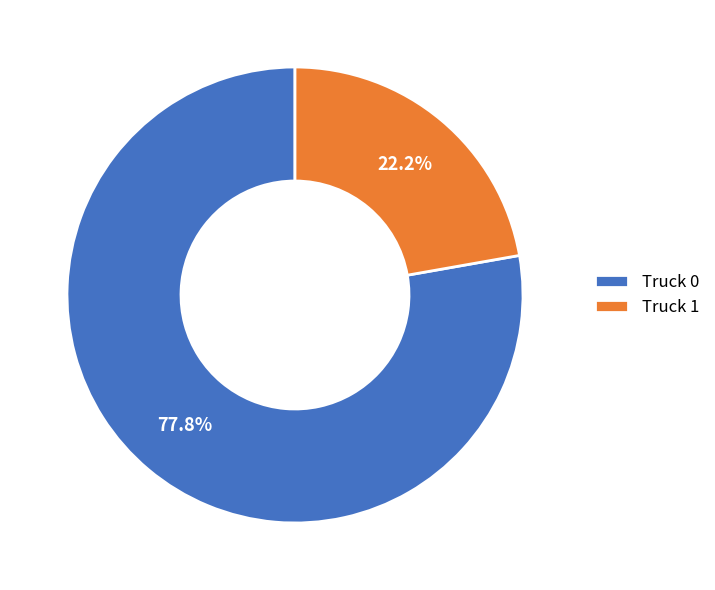

To the nearest percent, what is the average slice percentage?

50%